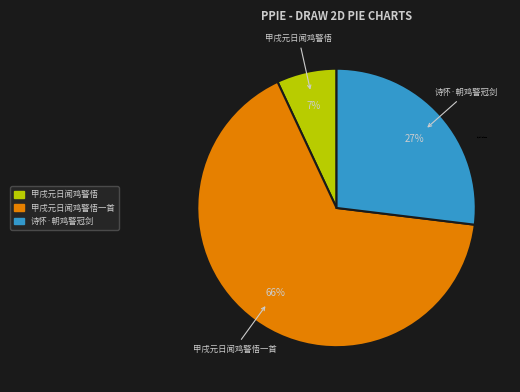

Which category has the biggest portion of the pie?

甲戌元日闻鸡警悟一首